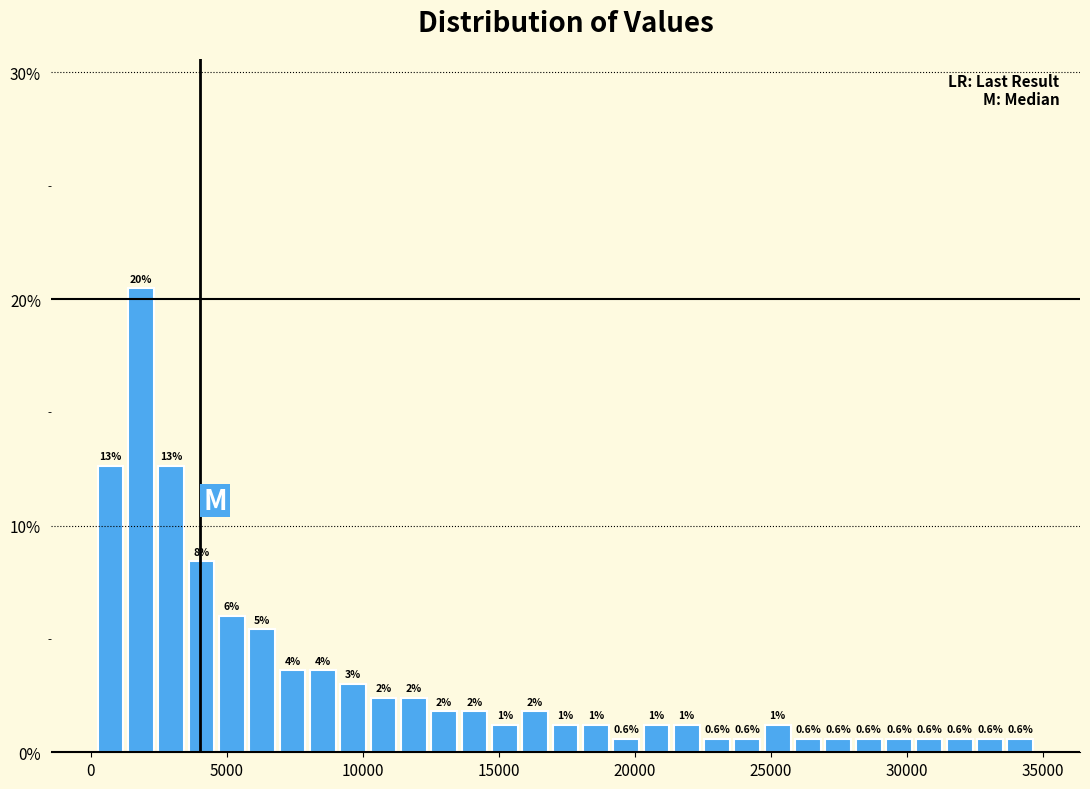

Read against the x-axis, roughly where is the centre of the tallest bar?

2000